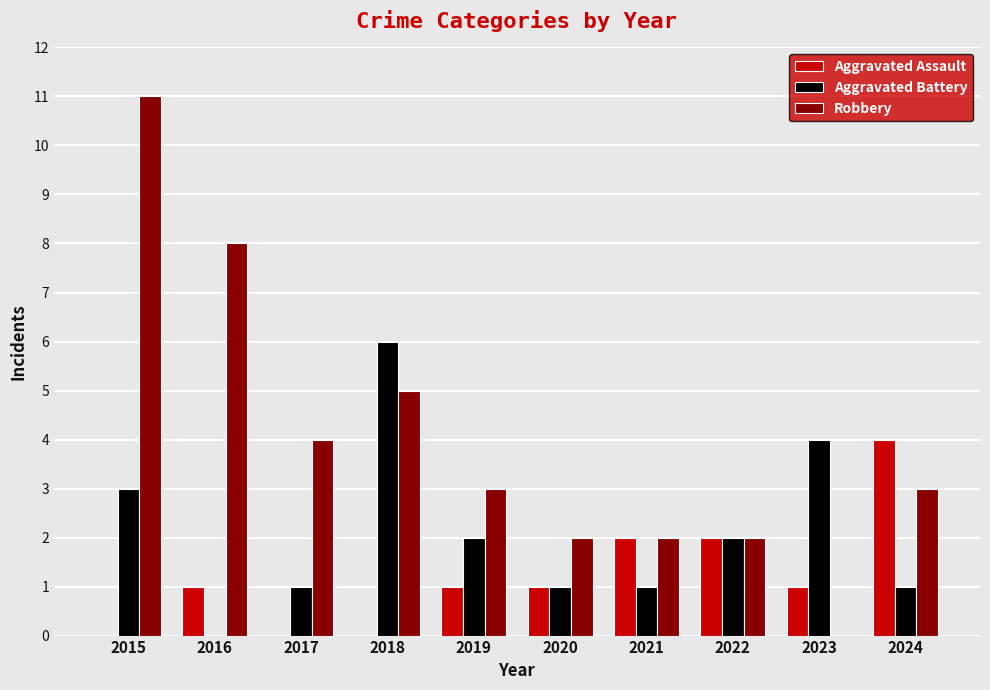

Reading left to right, extract all data points from this chart.

Aggravated Assault: 2015=0	2016=1	2017=0	2018=0	2019=1	2020=1	2021=2	2022=2	2023=1	2024=4
Aggravated Battery: 2015=3	2016=0	2017=1	2018=6	2019=2	2020=1	2021=1	2022=2	2023=4	2024=1
Robbery: 2015=11	2016=8	2017=4	2018=5	2019=3	2020=2	2021=2	2022=2	2023=0	2024=3